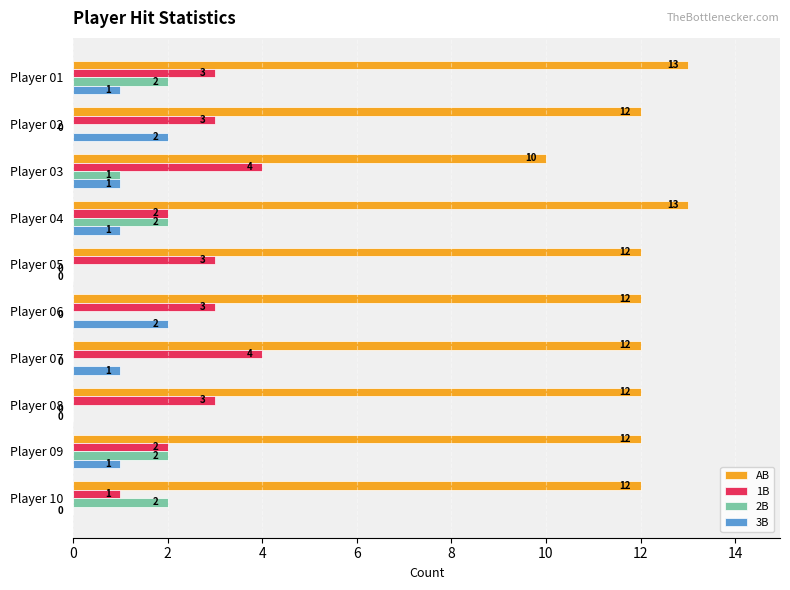

What is the sum of all 3B values?

9